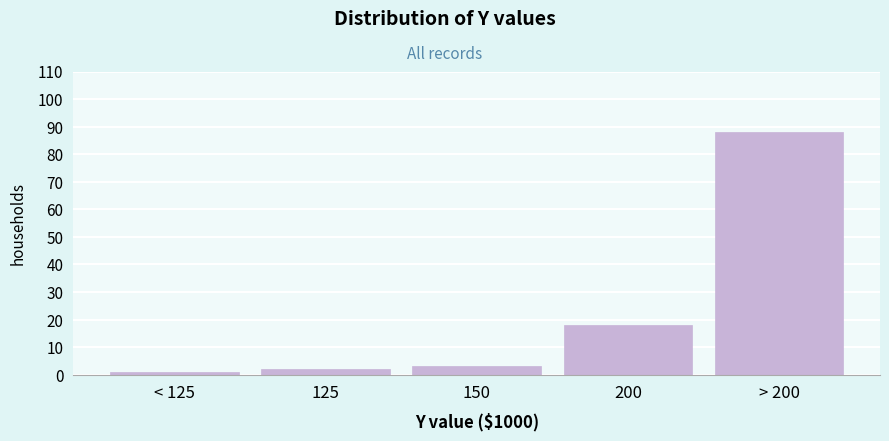

Reading left to right, transcribe all the data shown in this chart.

1	2	3	18	88